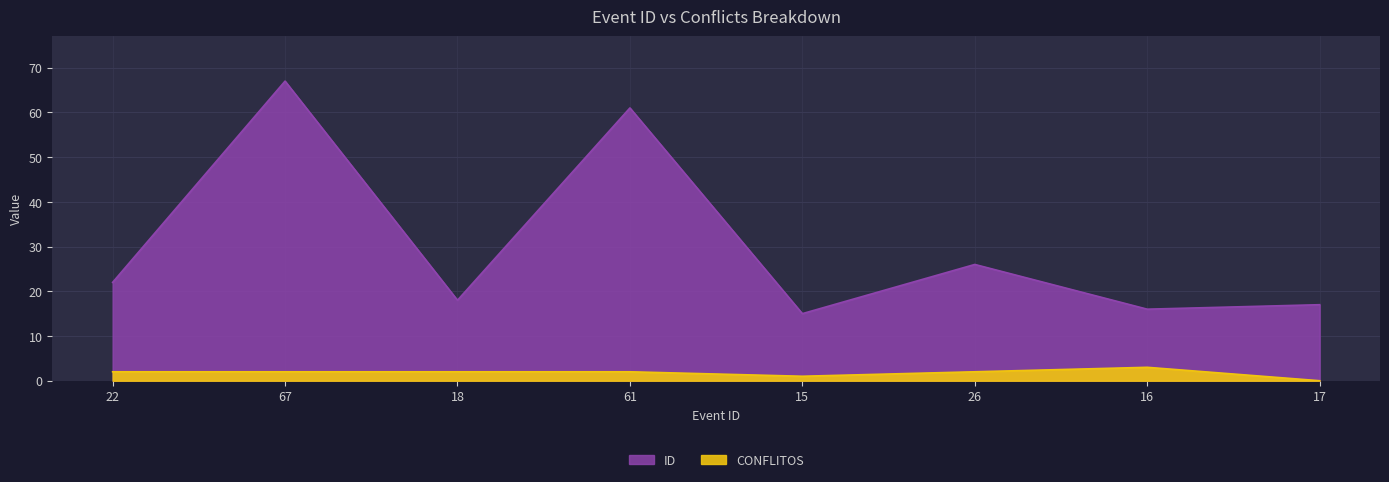

Count the CONFLITOS values in the range 2 to 3.

6